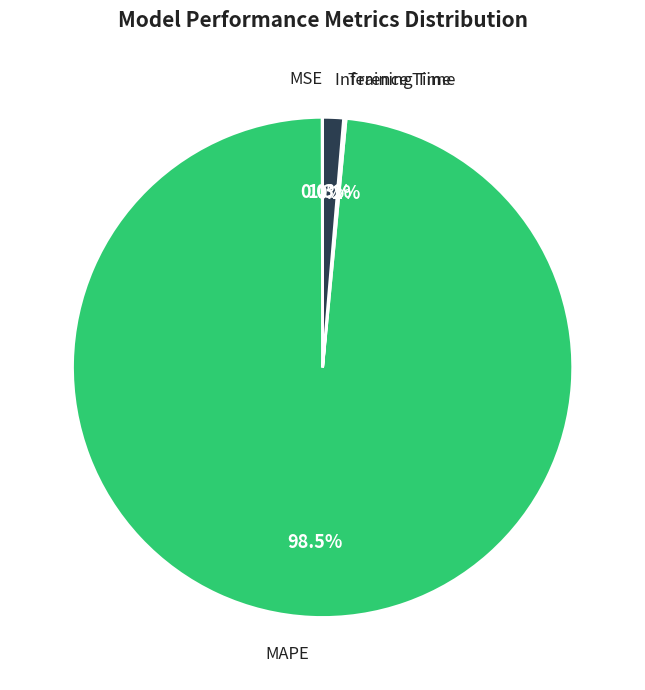

To the nearest percent, what is the difference between the largest and smallest slice percentages?

98%